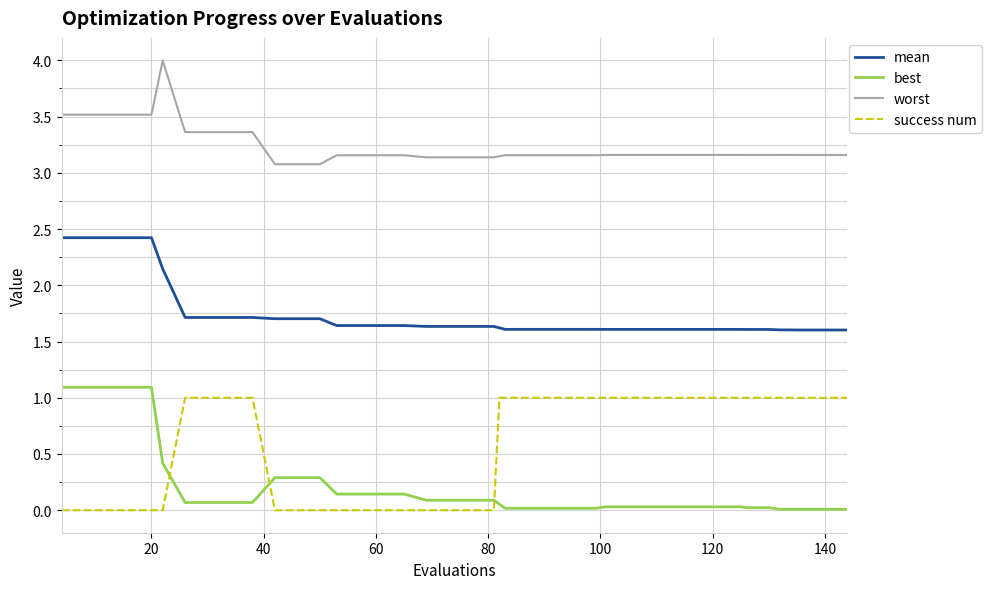

Which series has the largest total across all categories?

worst